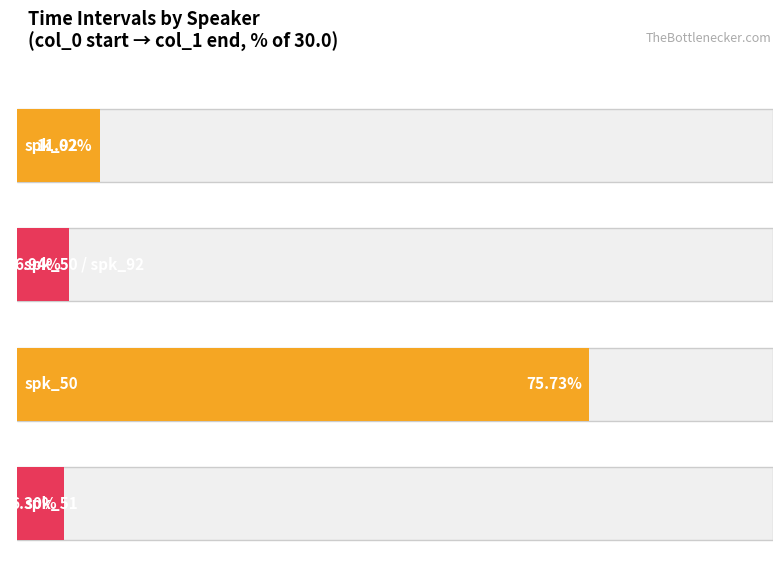

List the series in order of their peak value, highest first.

col_1, col_0